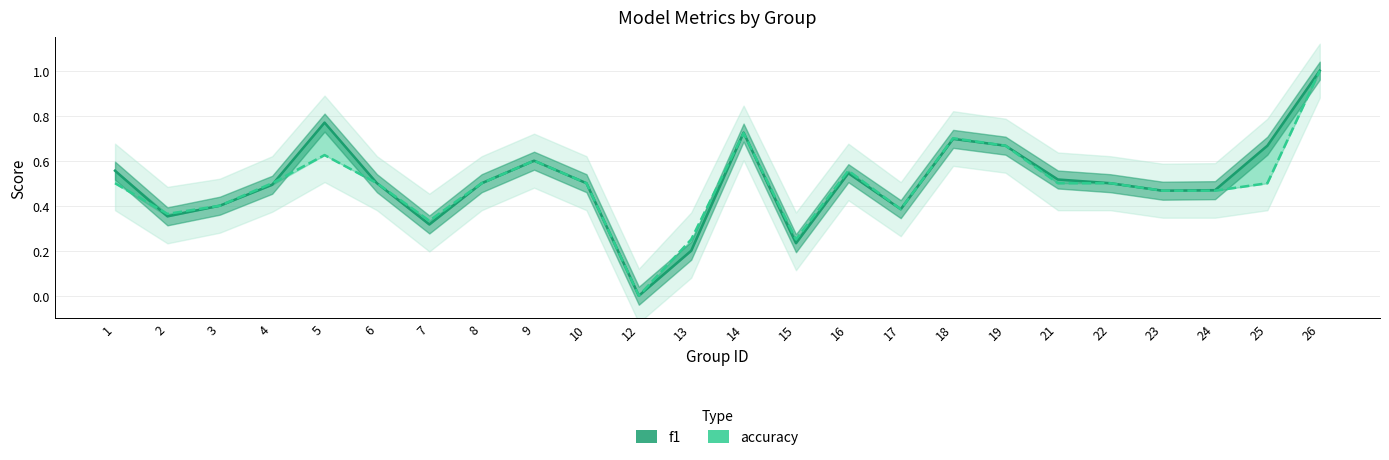

What is the value of the f1 point at the 12th from the left?

0.2